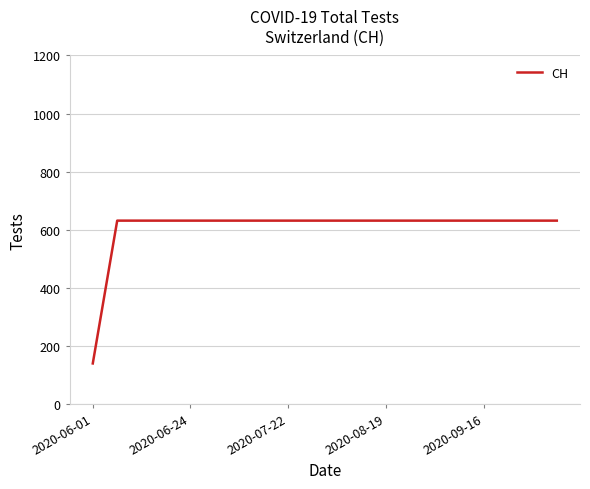

What is the difference between the maximum and minimum values?

492